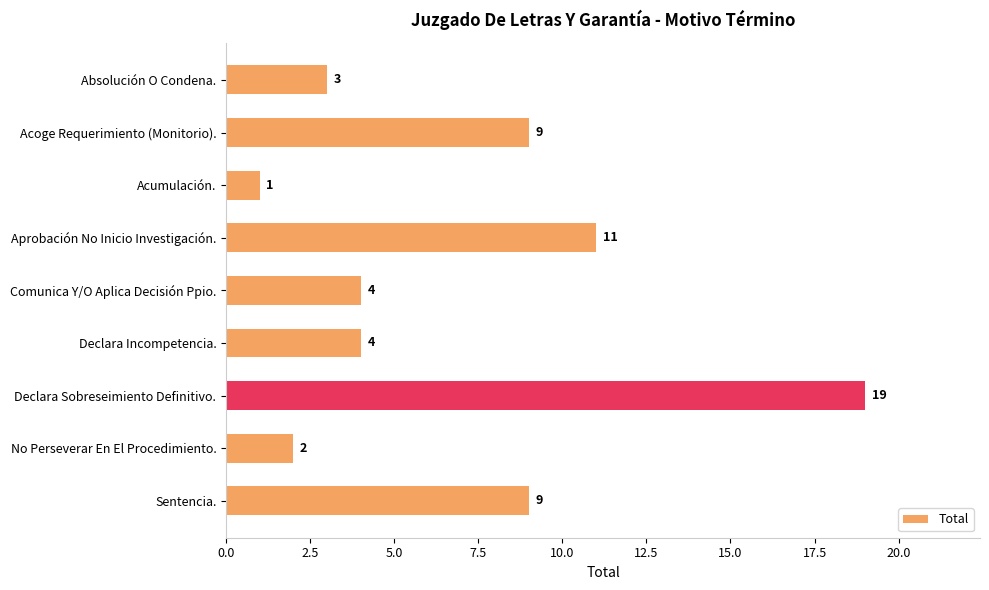

What is the value of the 7th bar from the top?

19